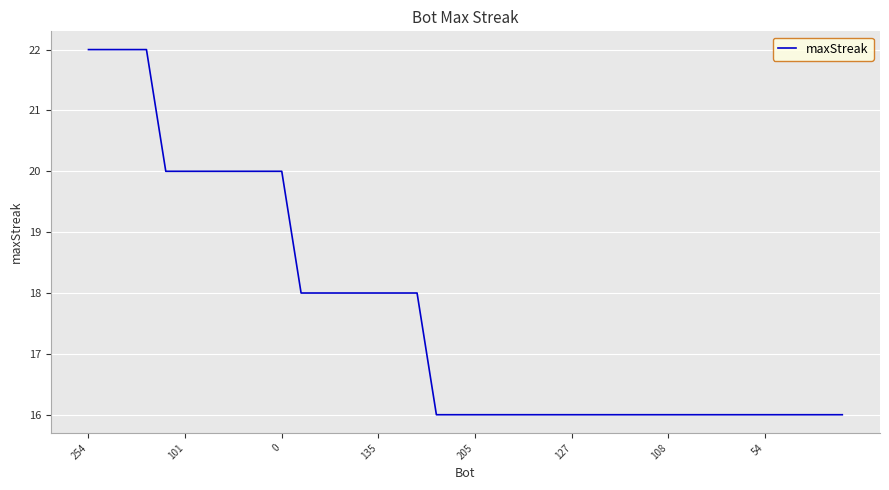

Does the chart display data point markers on the line(s)?

No